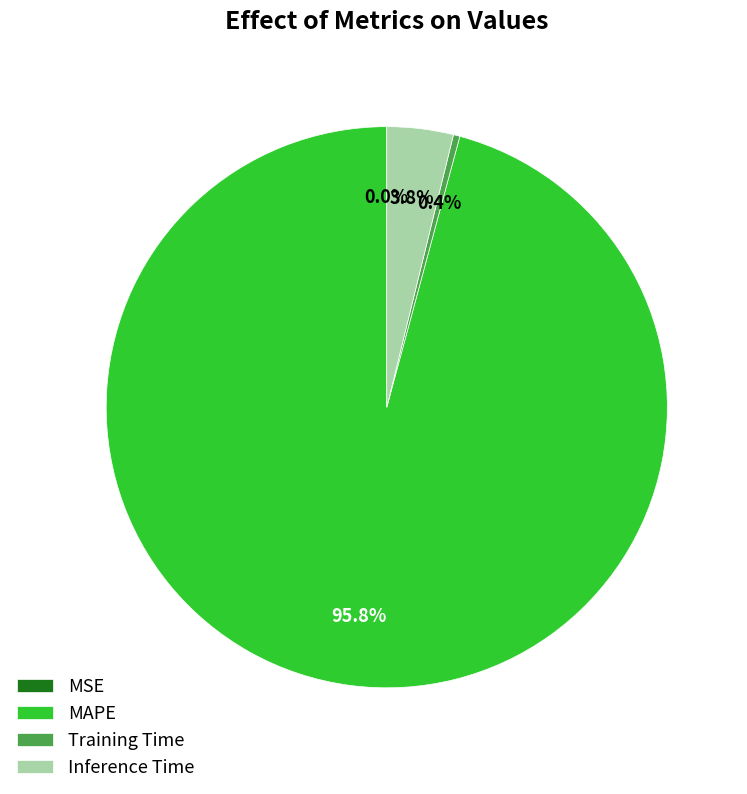

To the nearest percent, what percentage of the pie is MAPE?

96%